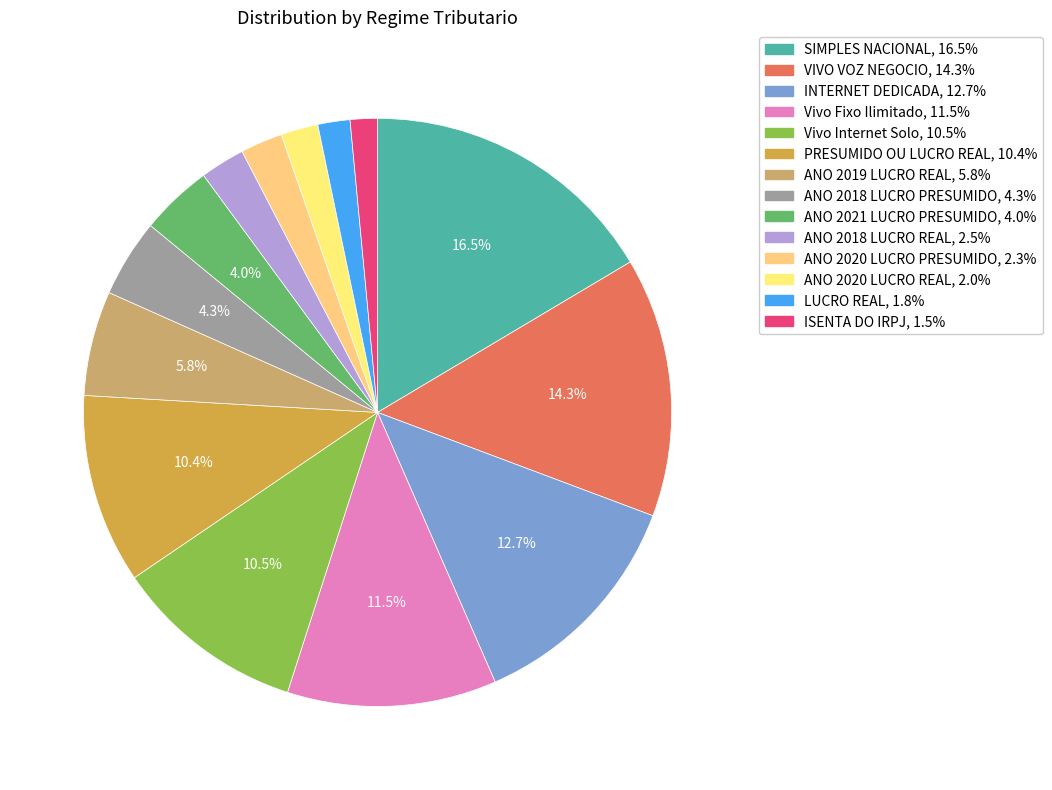

What percentage do PRESUMIDO OU LUCRO REAL and LUCRO REAL together represent?

12.2%